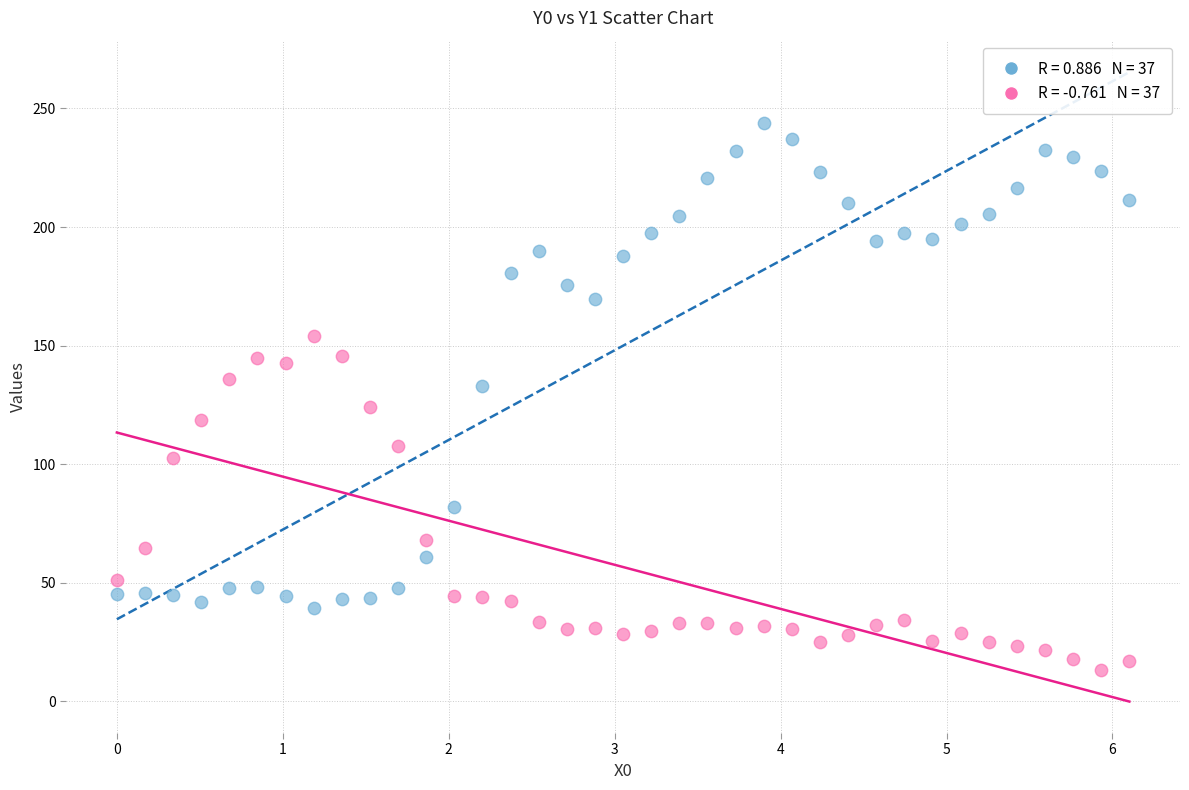

Across all data points, what is the range of Y values (max minus min)?

230.6